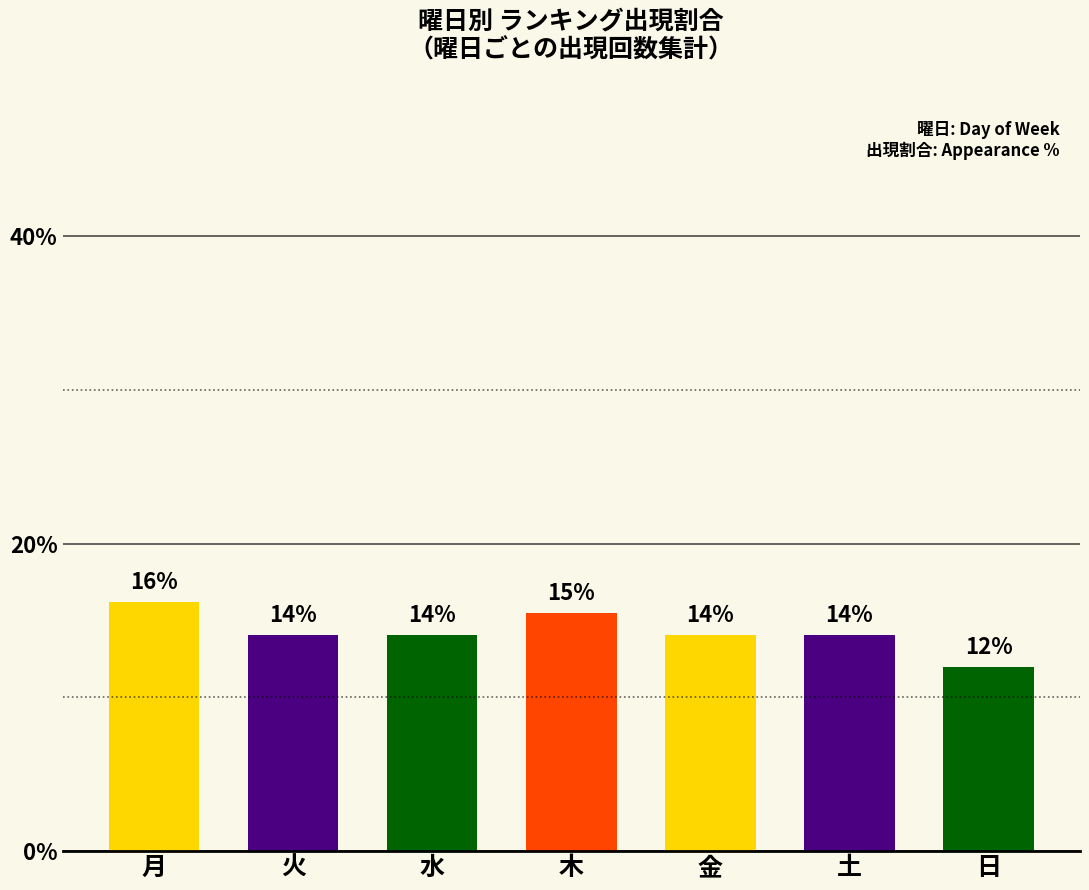

What is the sum of all values?

100.0